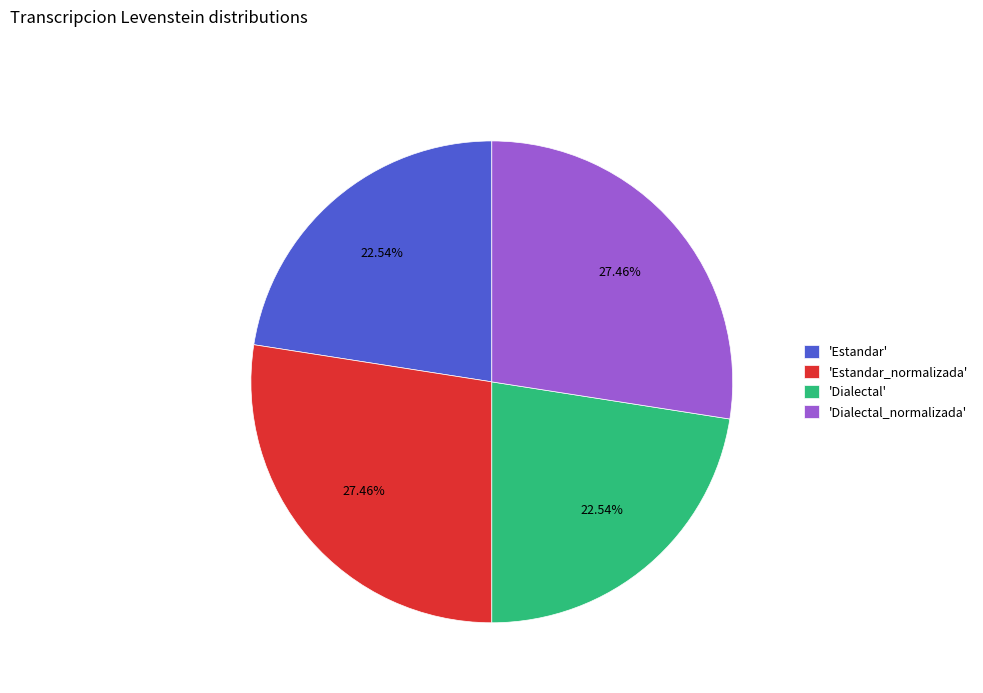

Which has a higher value, 'Dialectal_normalizada' or 'Dialectal'?

'Dialectal_normalizada'